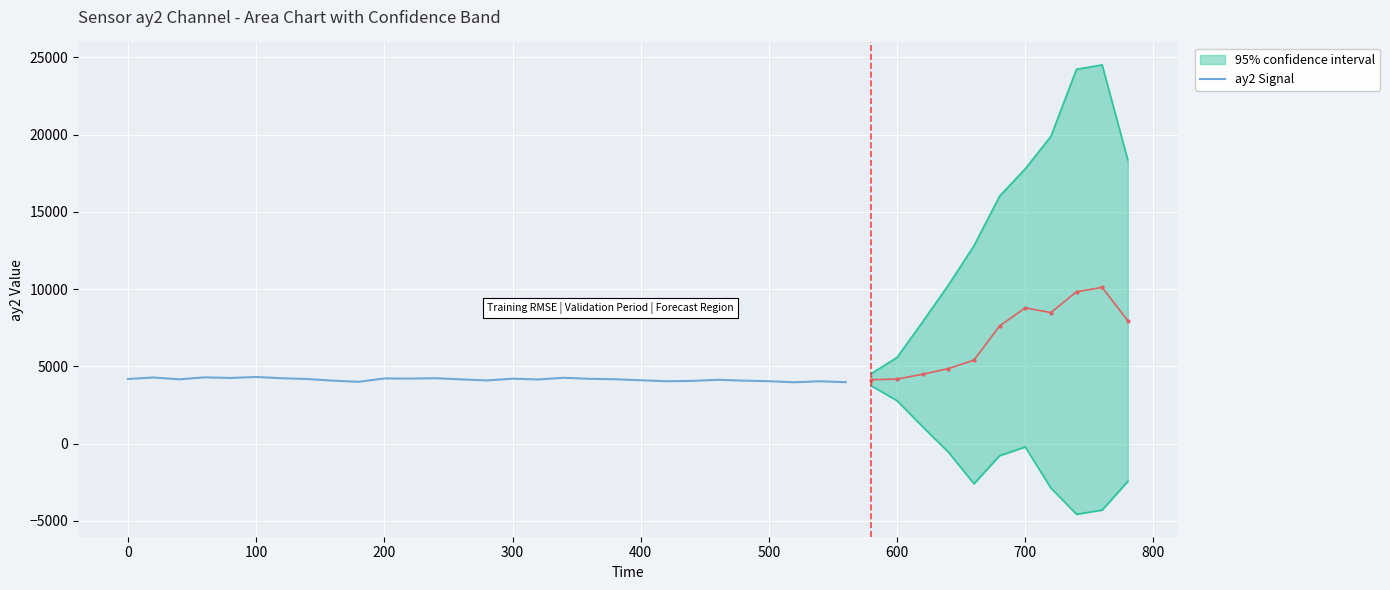

The value of ay2 Signal at 300 is 4196. True or false?

True